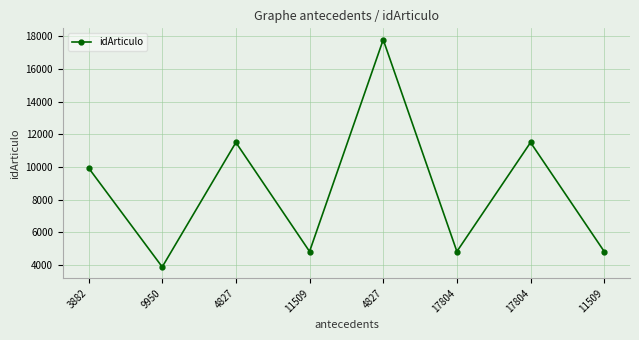

What is the minimum value shown in the chart?

3882